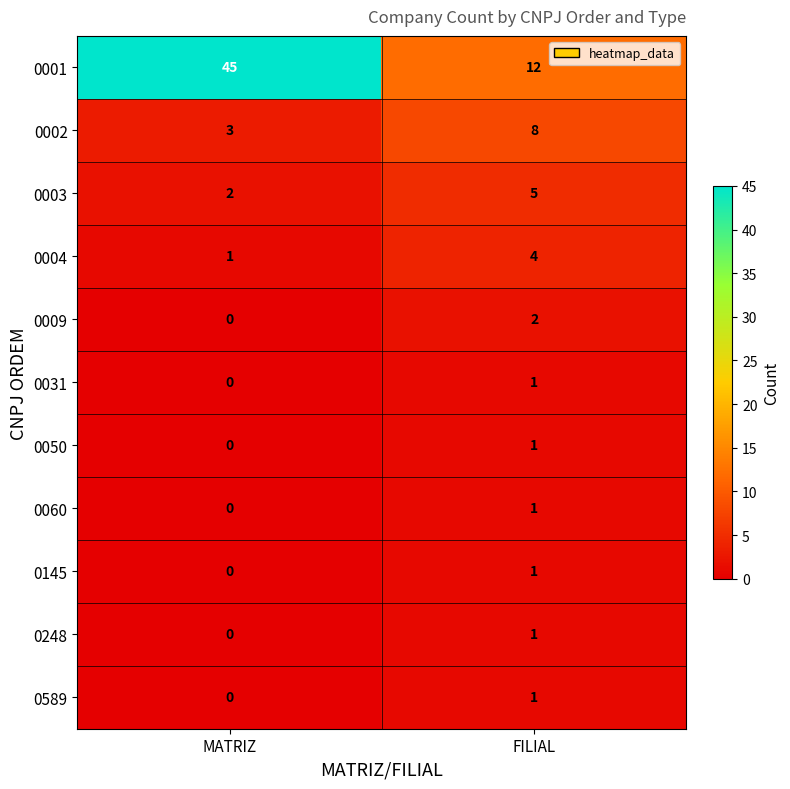

What is the maximum value shown in the chart?

45